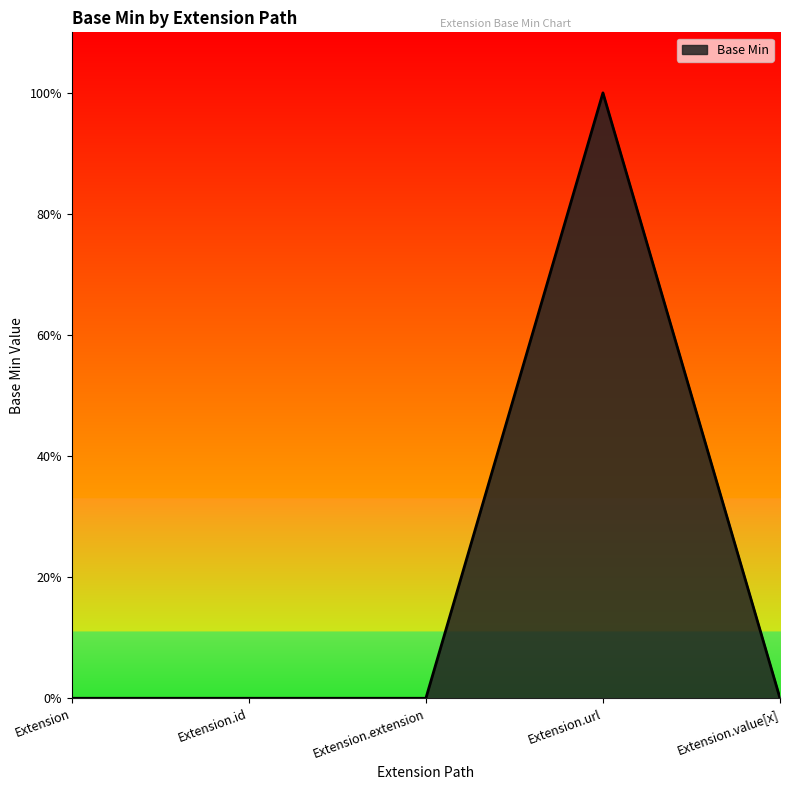

Is this an area chart (filled region under the line)?

Yes